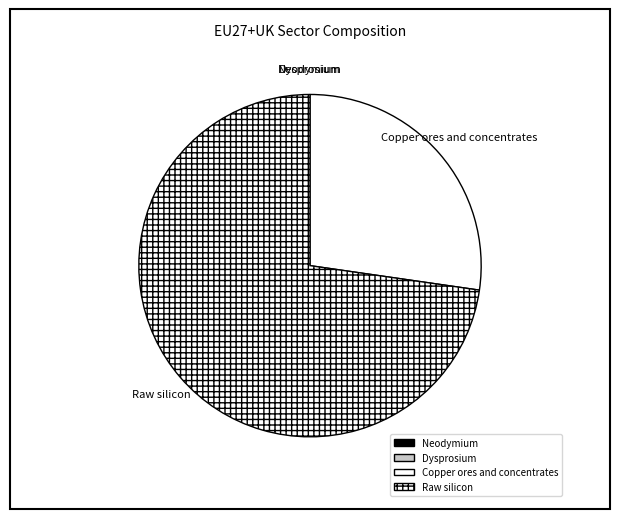

What is the largest slice in the pie chart?

Raw silicon